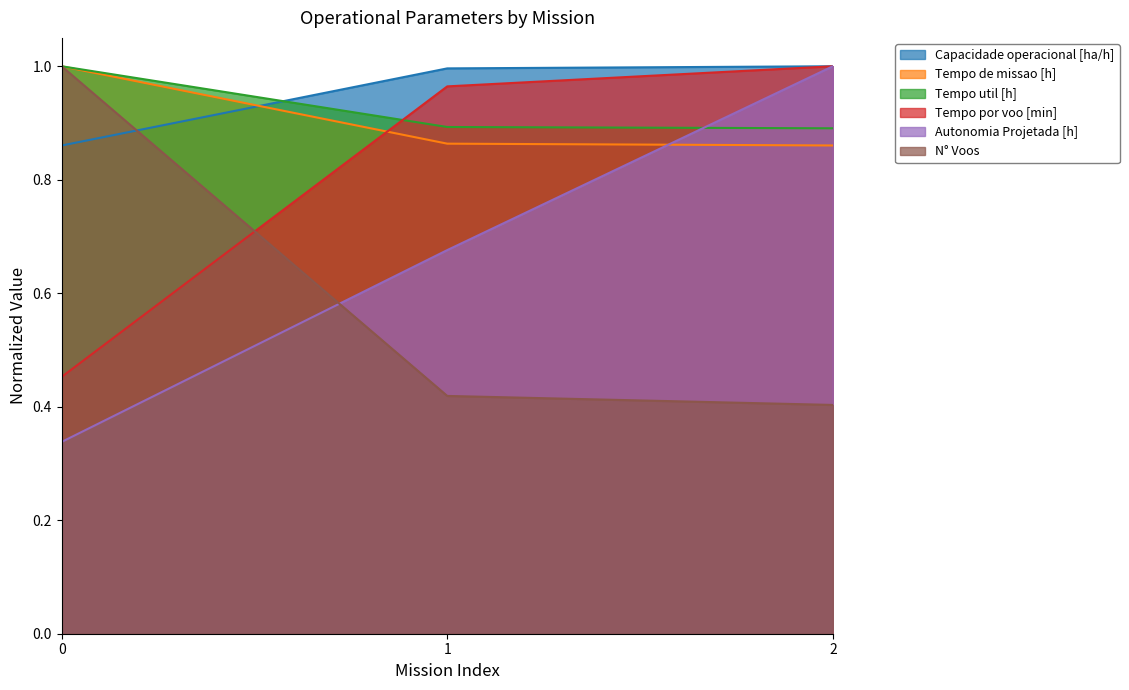

At which category is the sum across all series the highest?

2